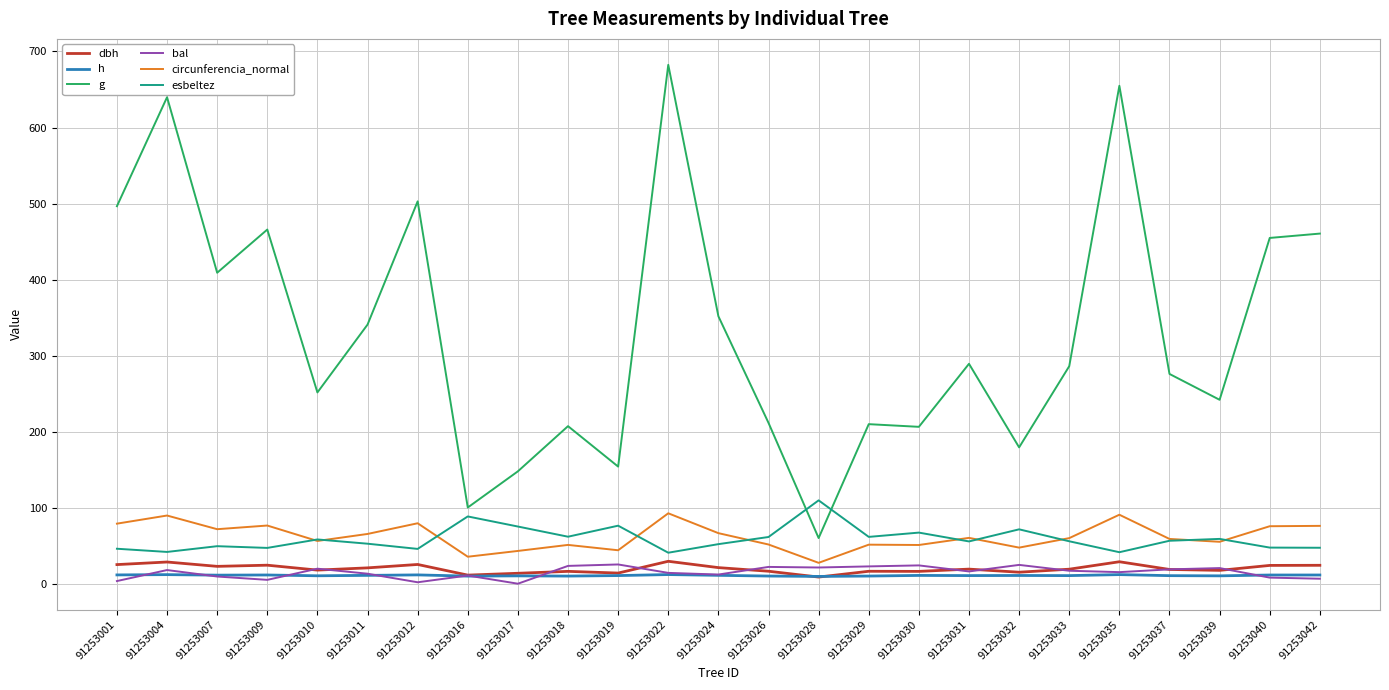

What is the total value across all series at 91253028?

236.8